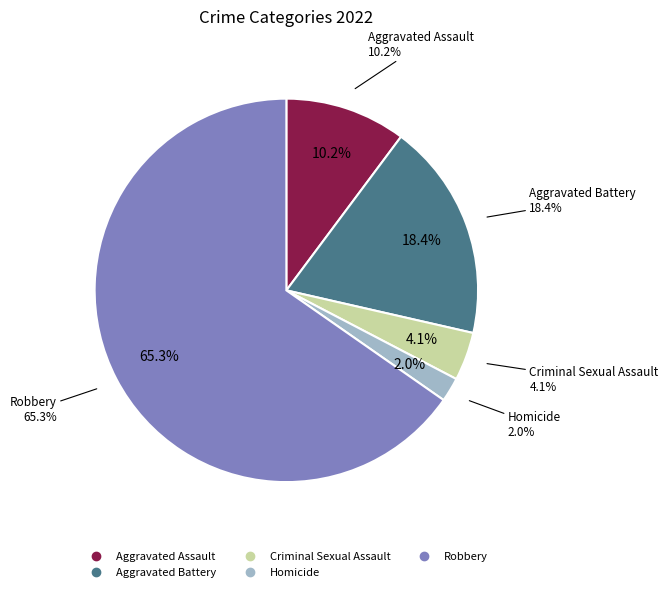

Do Robbery and Homicide together represent more than half of the pie?

Yes